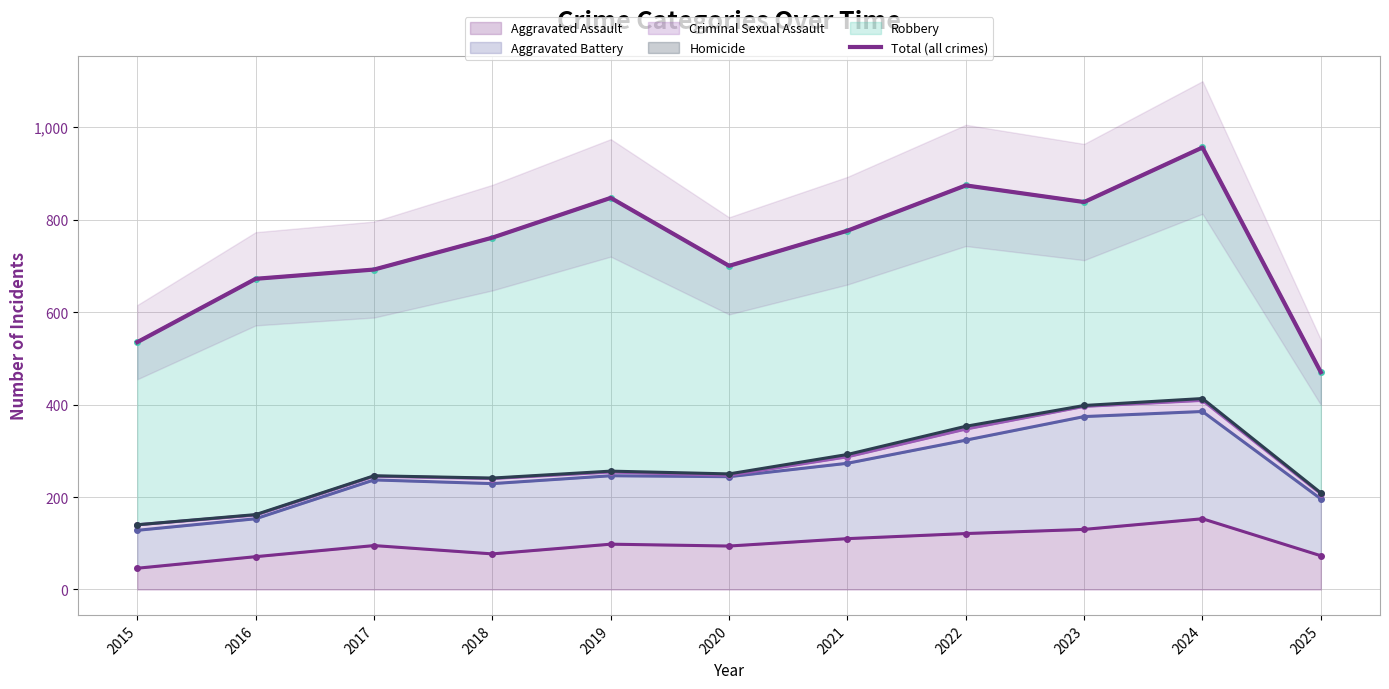

Reading left to right, extract all data points from this chart.

2015=535	2016=672	2017=692	2018=761	2019=847	2020=700	2021=776	2022=874	2023=838	2024=956	2025=470